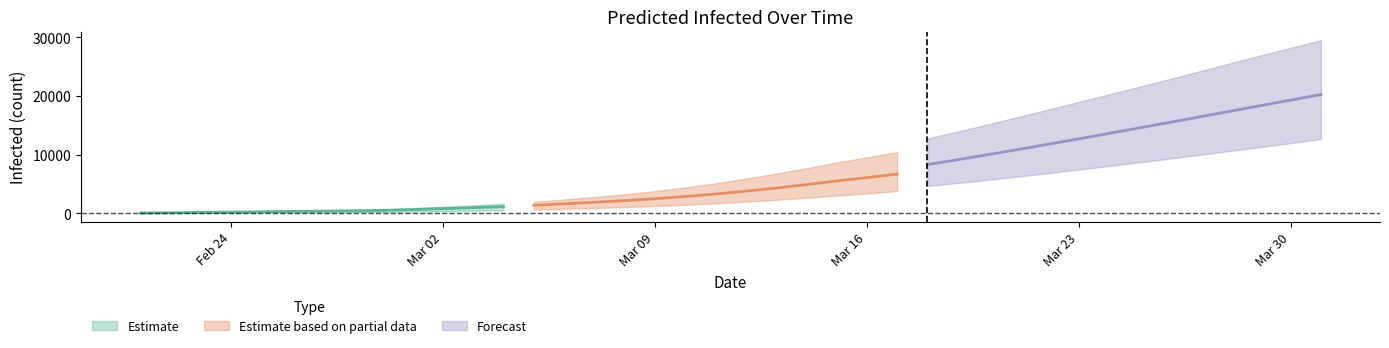

What is the smallest value displayed?

25